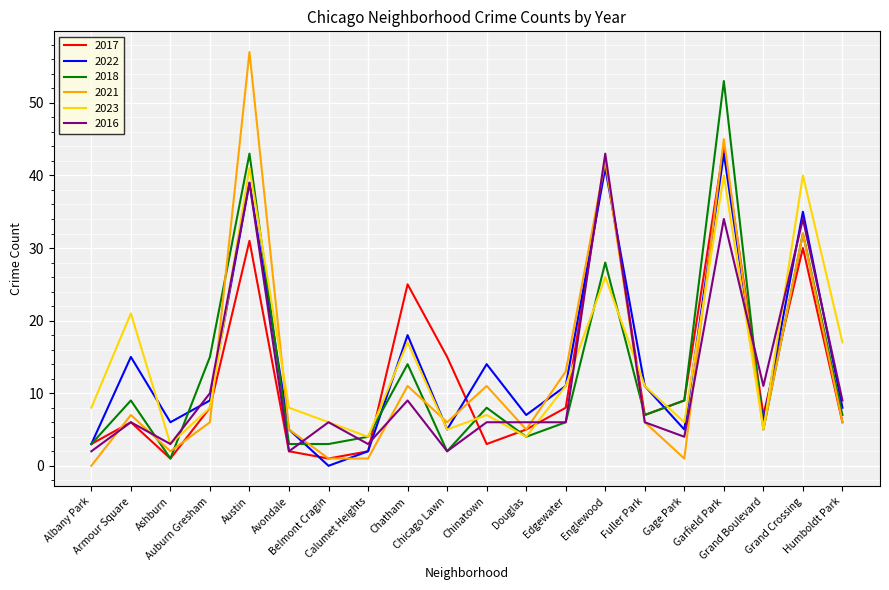

Which series has the widest spread of values?

2021